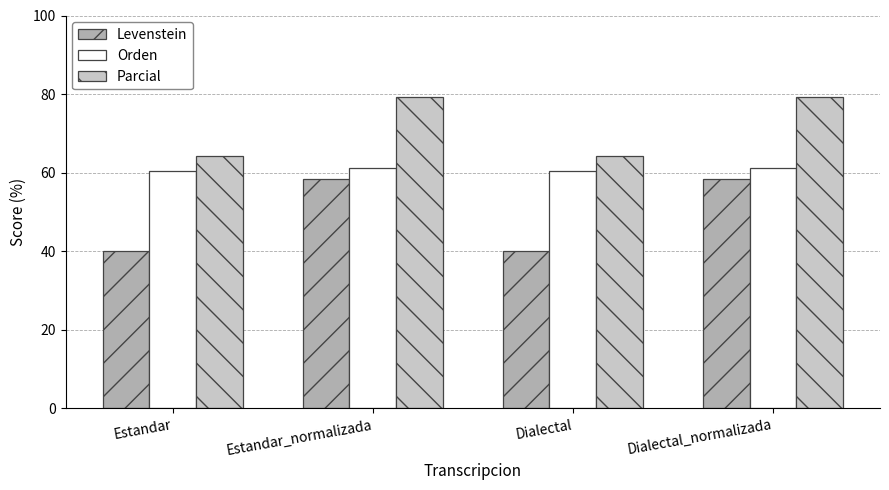

Rank the series by their maximum value, from lowest to highest.

Levenstein, Orden, Parcial